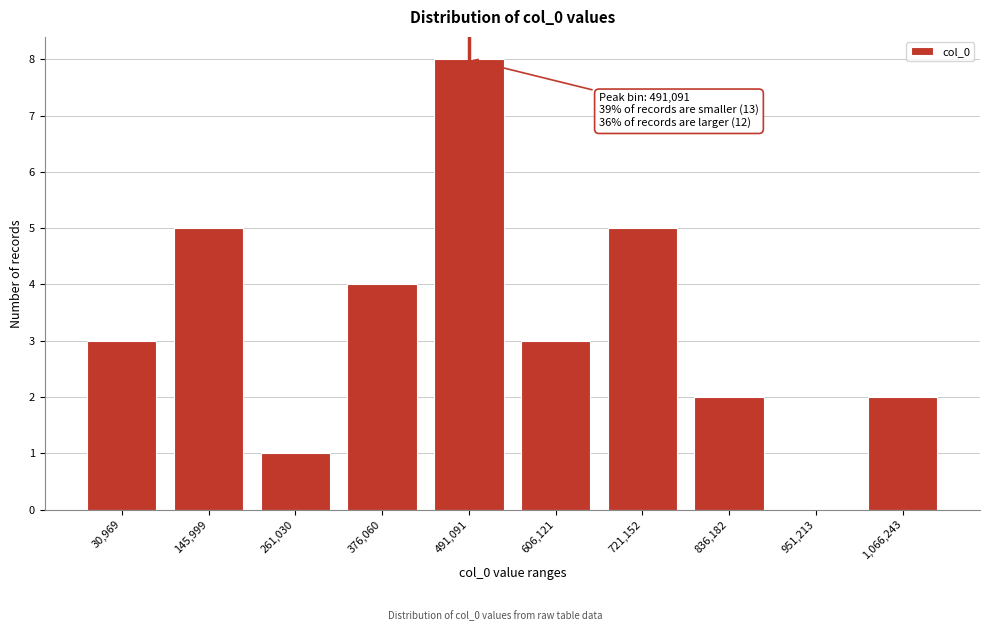

Reading left to right, what are all the values shown in this chart?

30,969=3	145,999=5	261,030=1	376,060=4	491,091=8	606,121=3	721,152=5	836,182=2	951,213=0	1,066,243=2